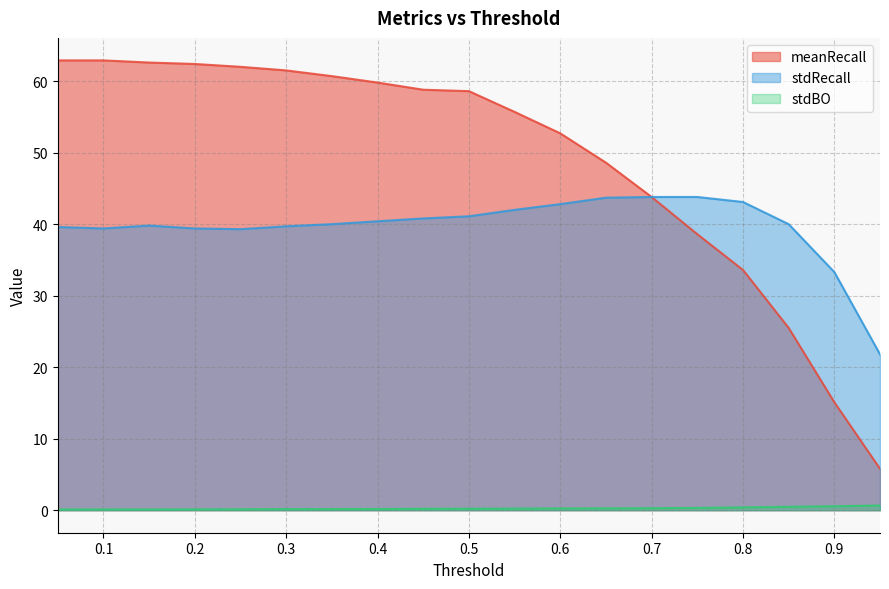

Is it true that stdBO equals 0.2 at 0.25?

False